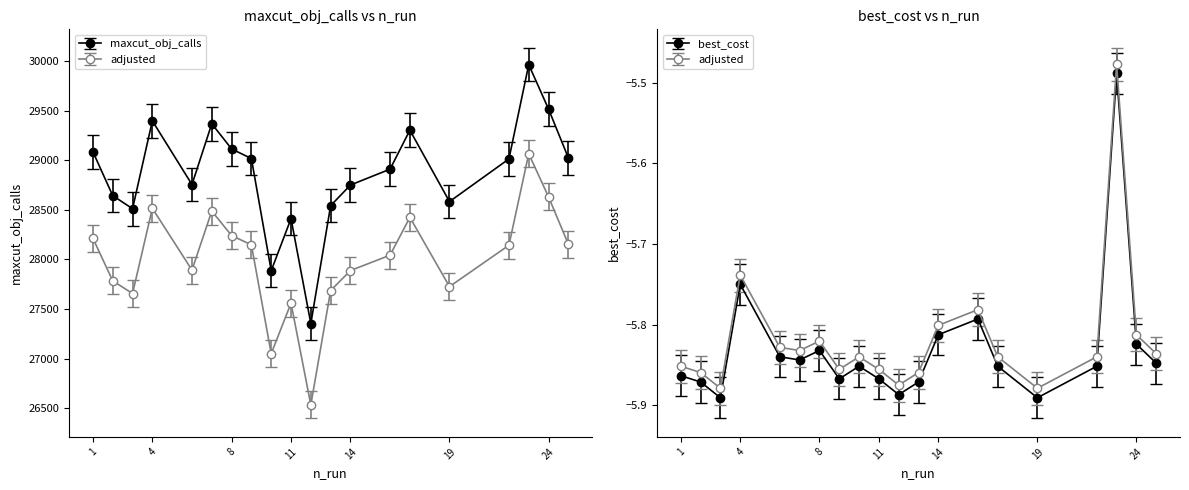

What is the sum of all best_cost values?

-116.6